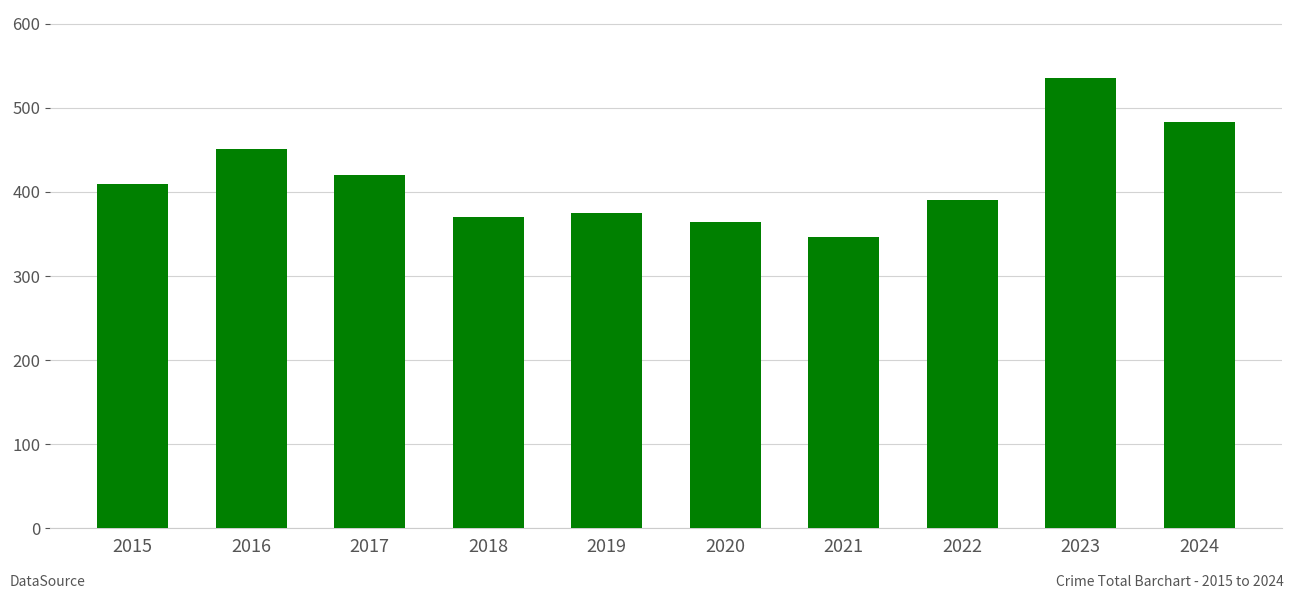

What is the sum of all values?

4145